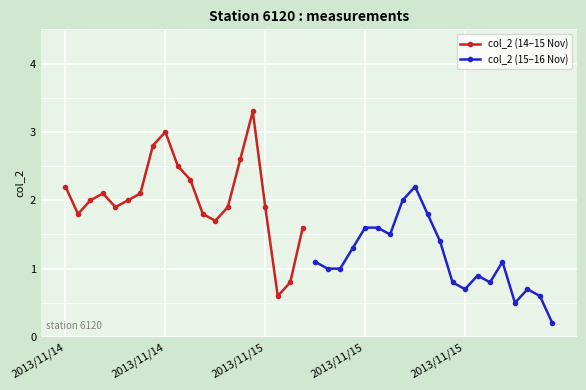

Which category has the highest value in the col_2 (14–15 Nov) series?

15